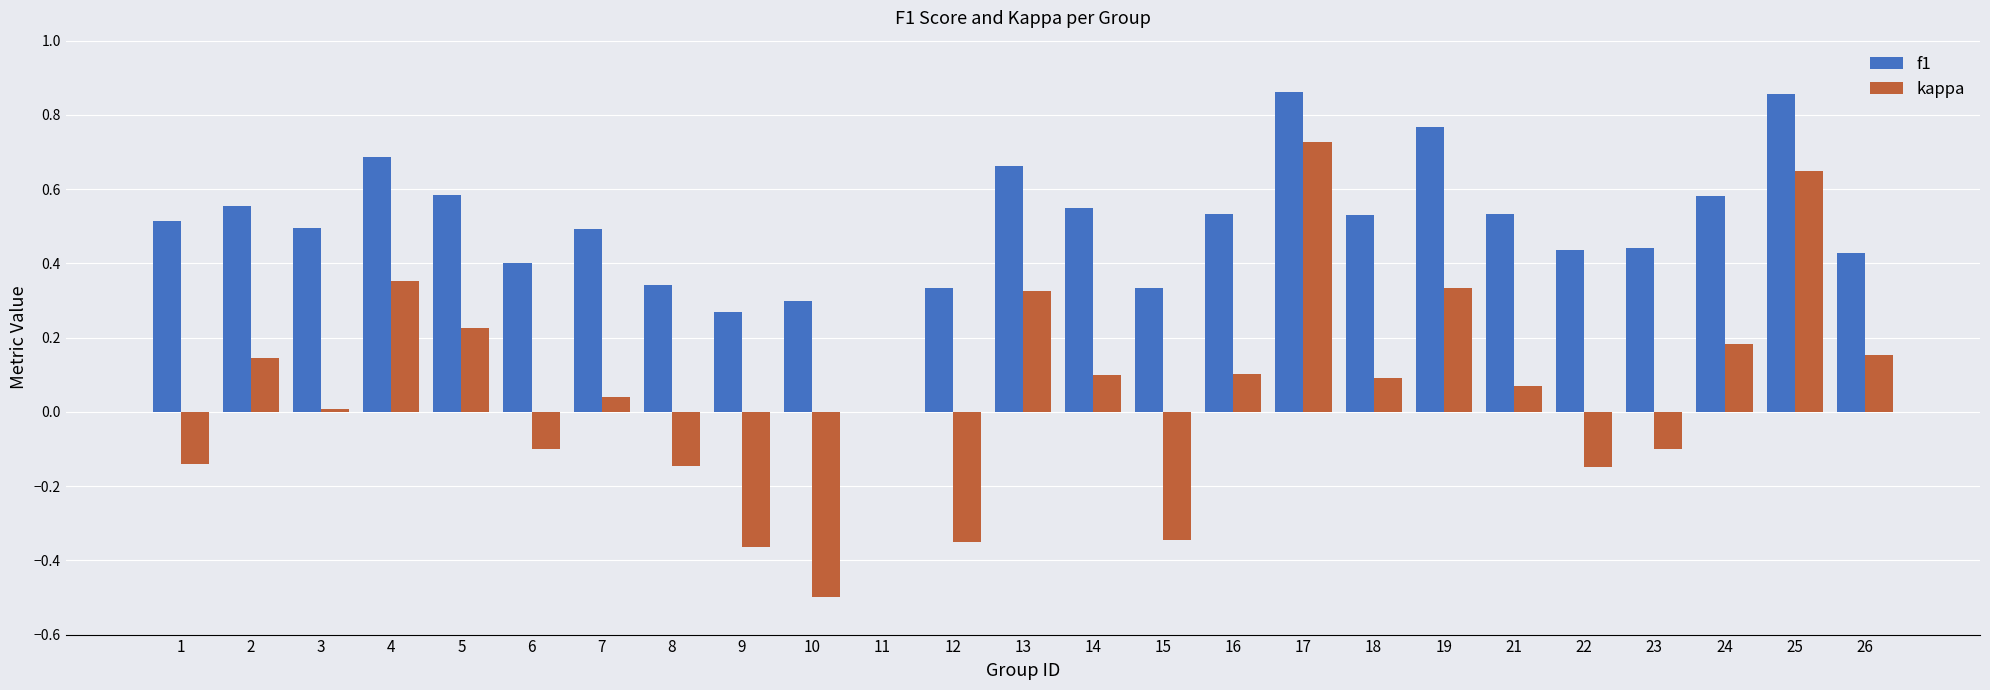

Which category has the highest value in the kappa series?

17